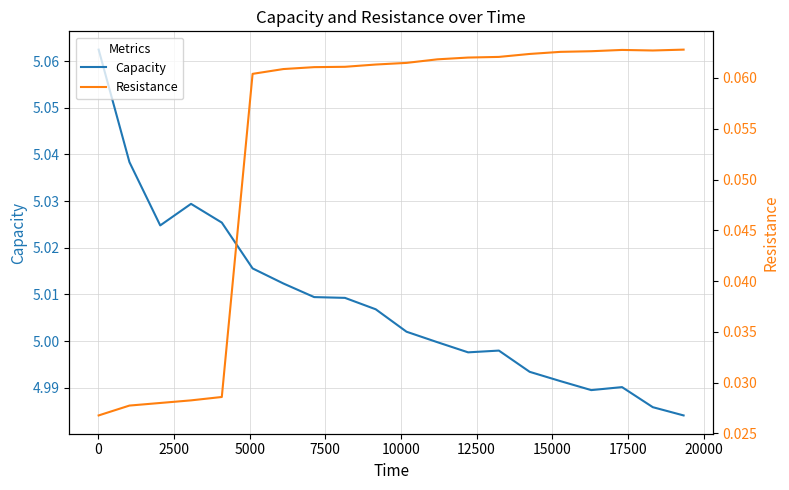

True or false: Capacity has more than 2 interior local peaks.

True